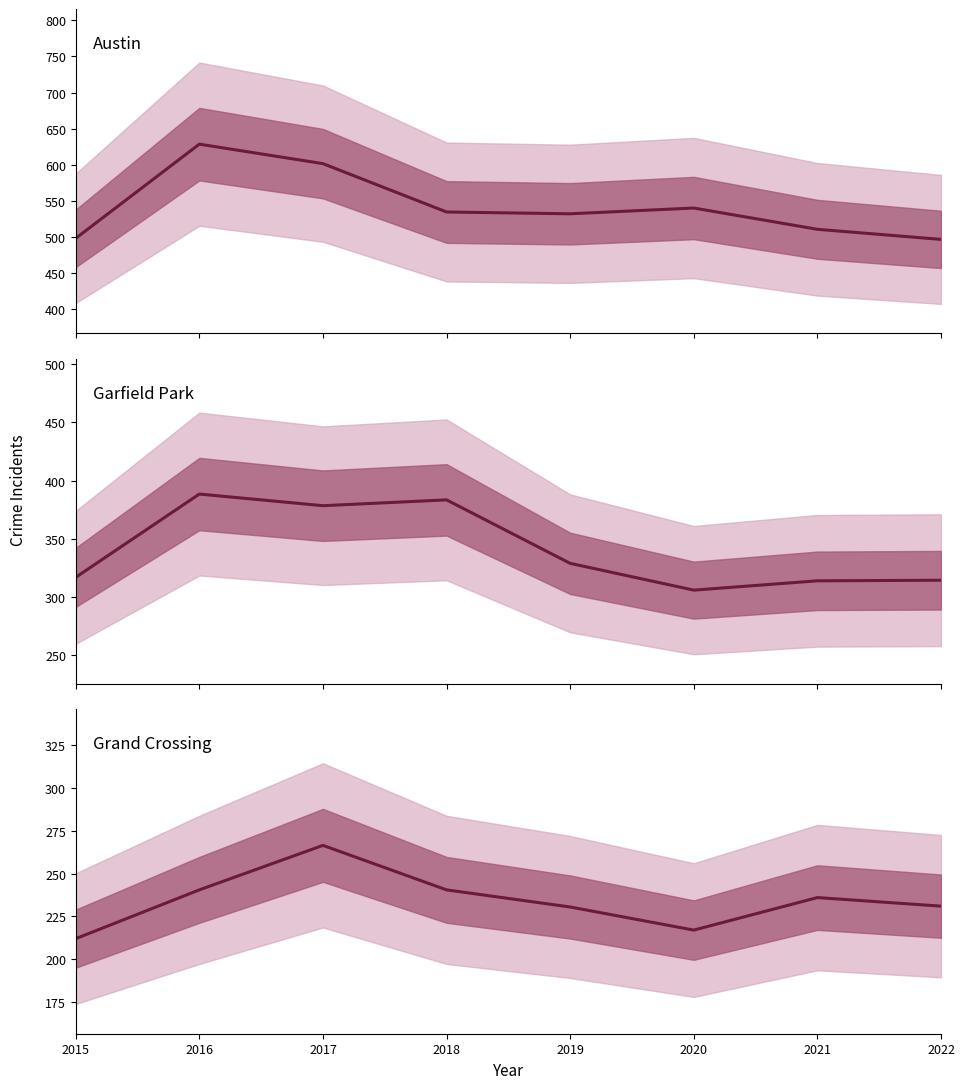

Is the value of Grand Crossing at 2020 greater than the value of Garfield Park at 2019?

No